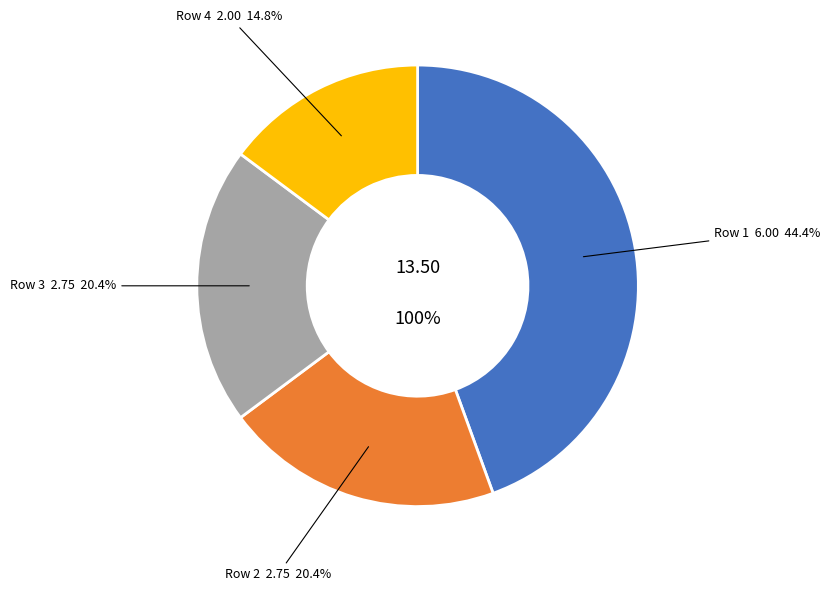

Rank the categories by value from highest to lowest.

Row 1, Row 2, Row 3, Row 4